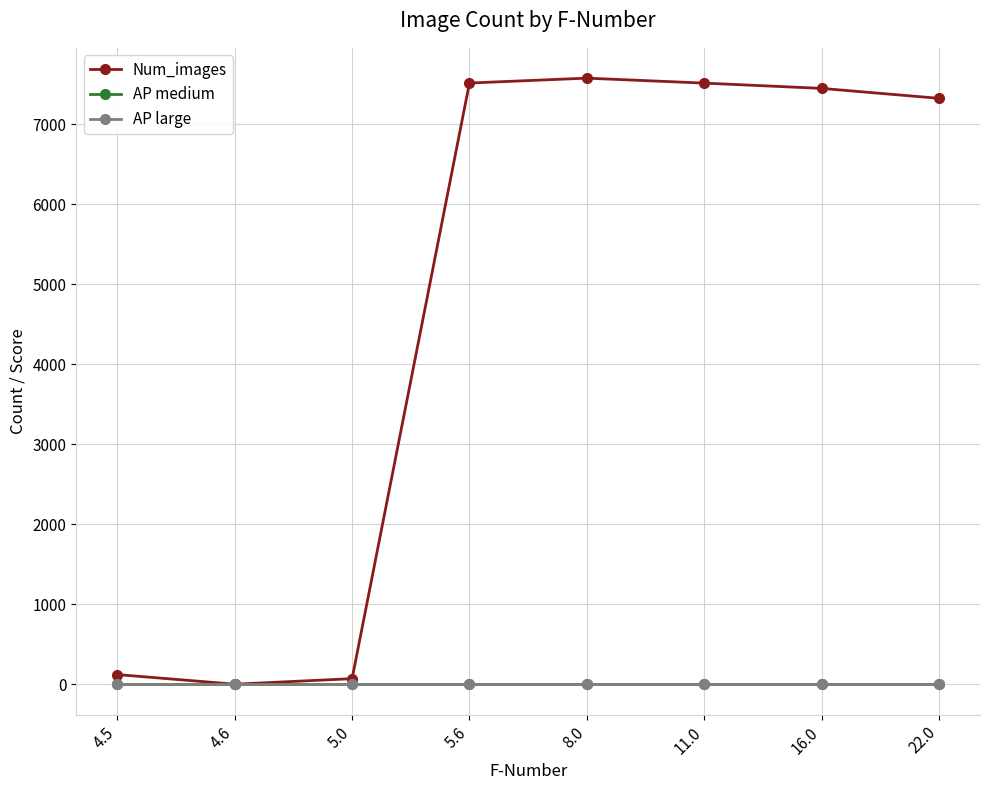

What is the difference between the highest and lowest values at 11.0?

7511